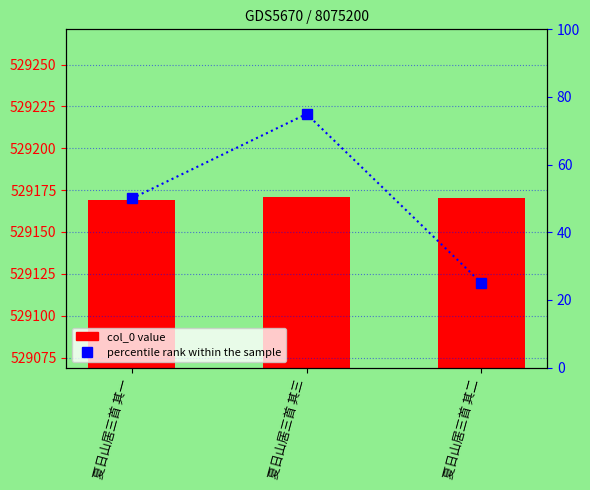

The percentile rank within the sample series shows 50 at 夏日山居三首 其一. True or false?

True